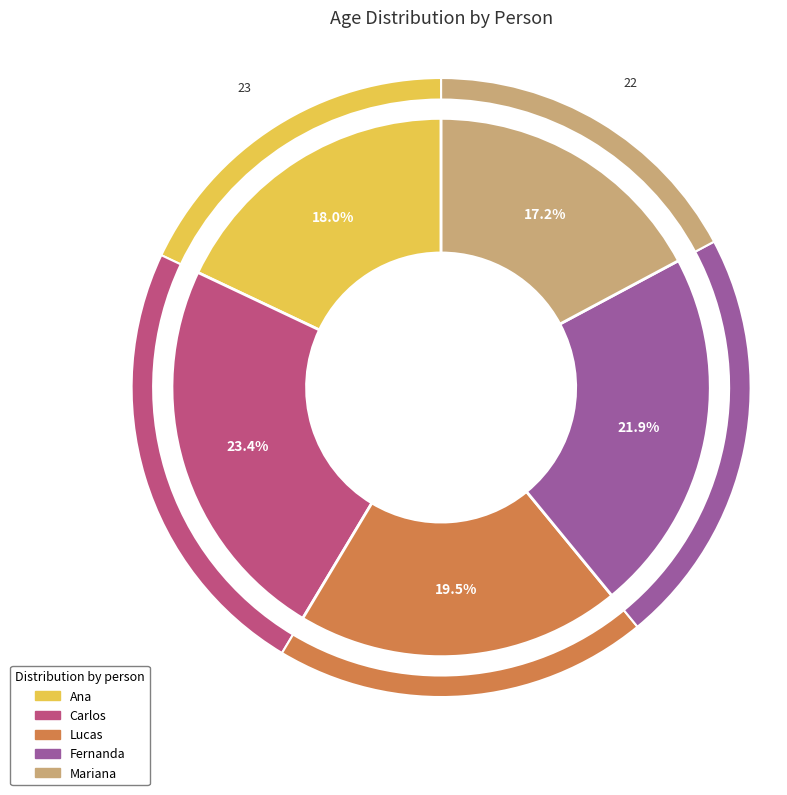

Combined, do Ana and Lucas account for over 50%?

No